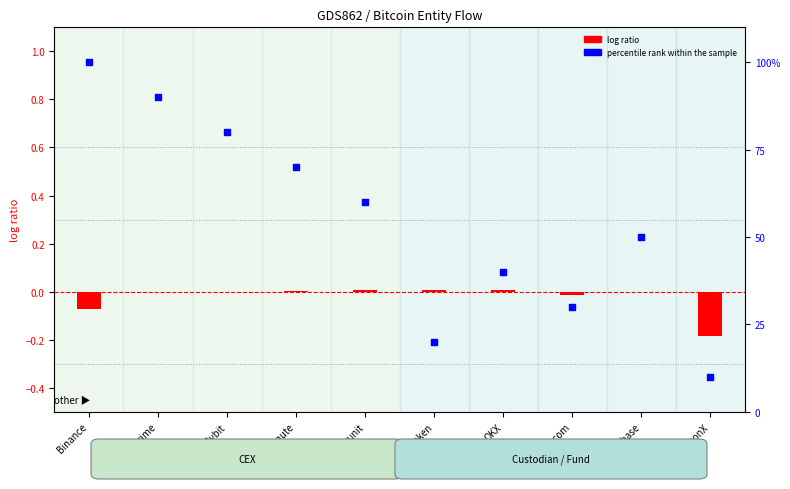

At which category is the sum across all series the highest?

Binance